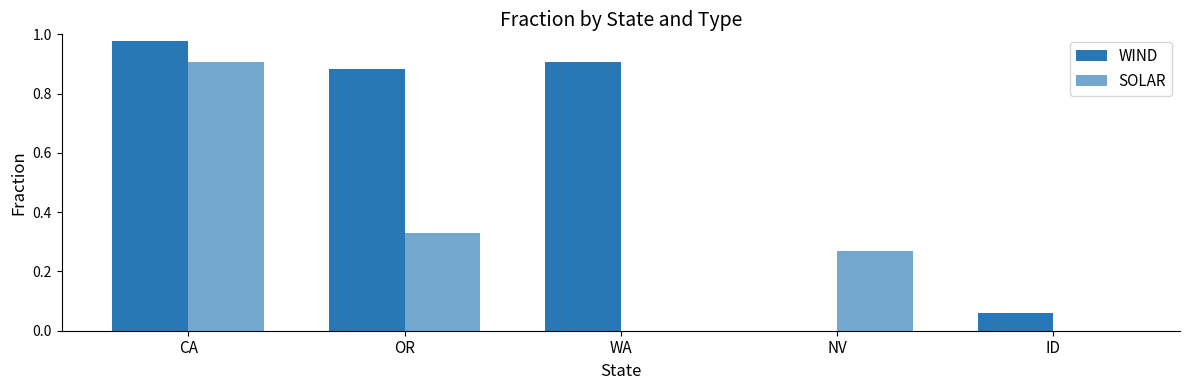

What position from the left is OR?

2